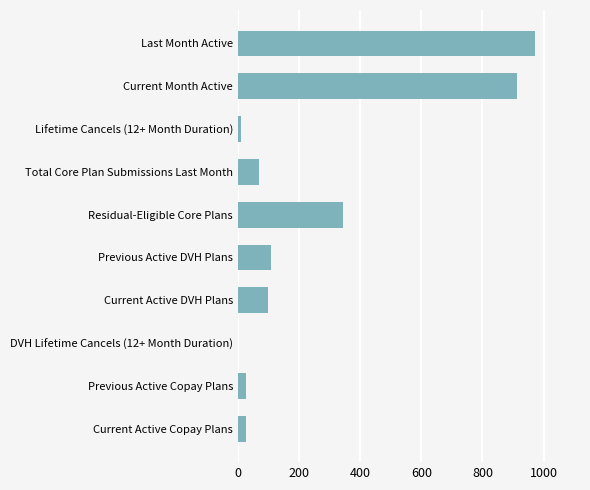

What is the sum of all values?

2571